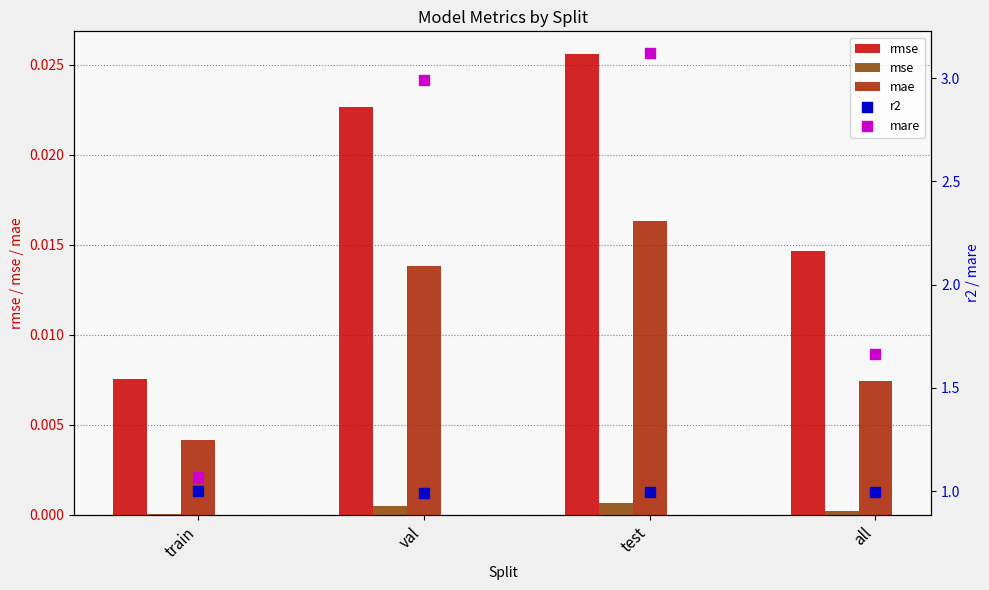

Is the value of rmse at val greater than the value of mare at all?

No